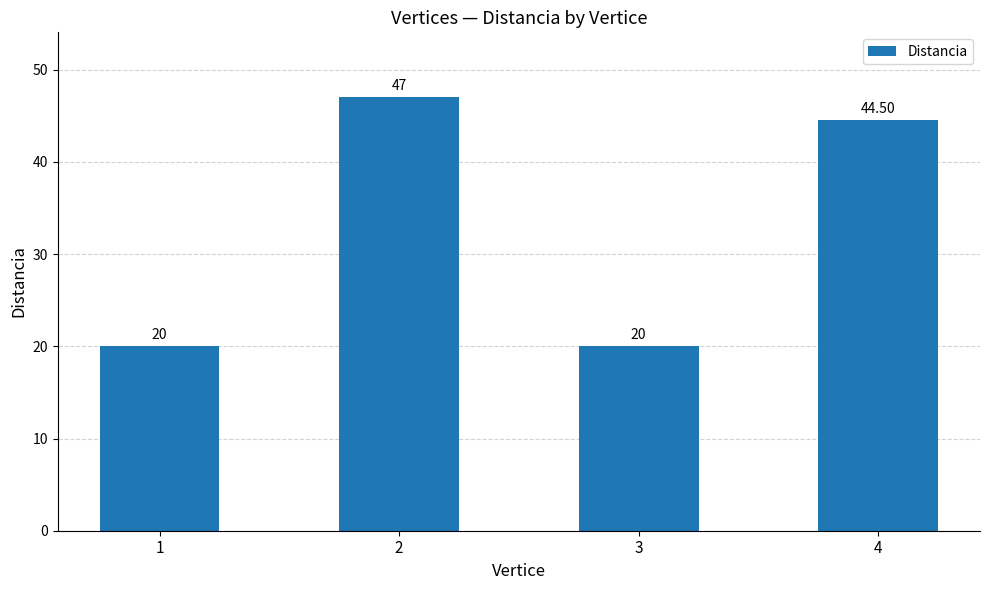

Reading left to right, transcribe all the data shown in this chart.

1=20.0	2=47.0	3=20.0	4=44.5